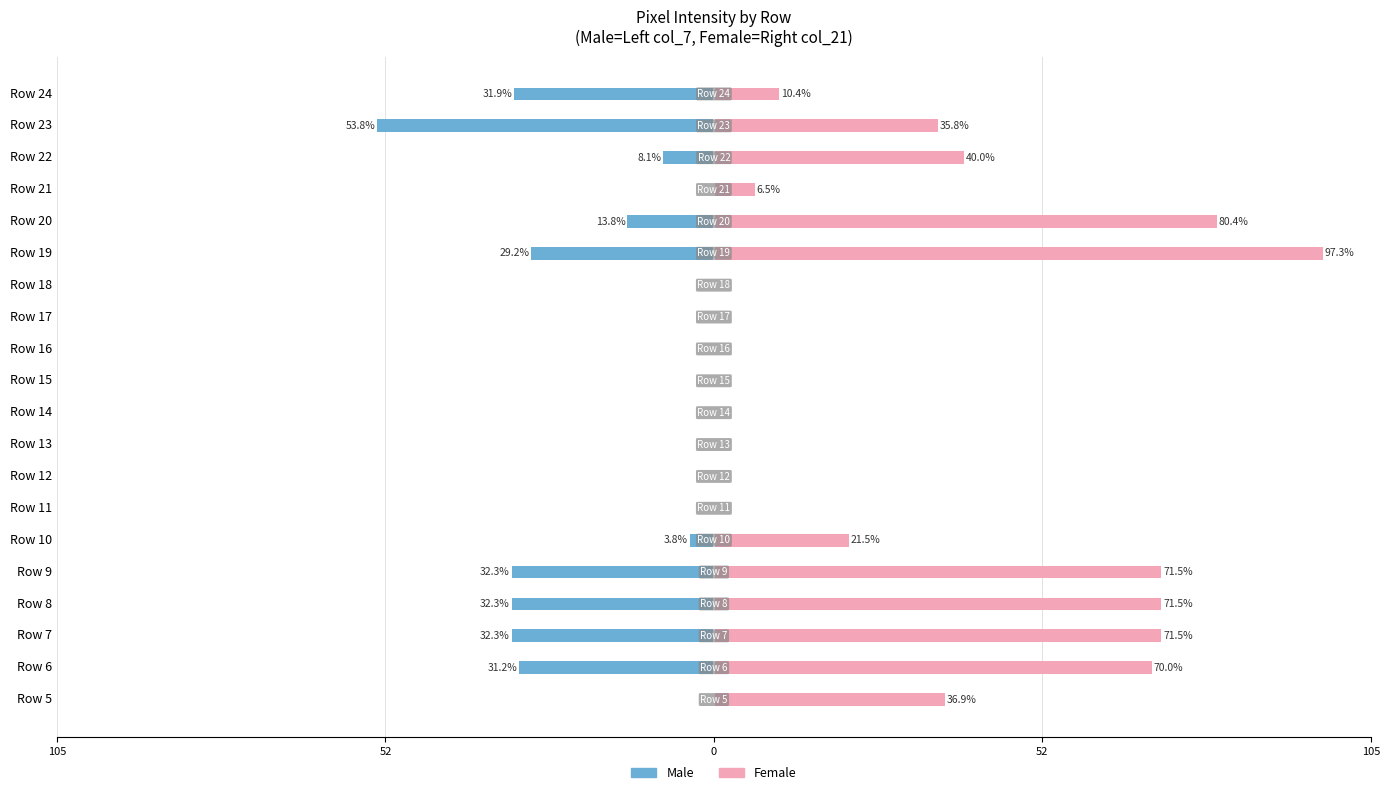

What is the smallest value displayed?

-53.8